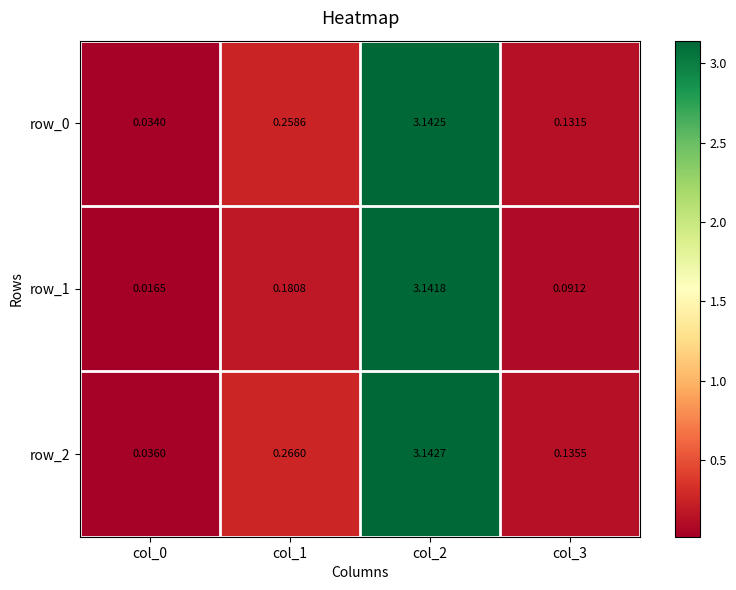

Is the value of row_1 at col_1 greater than the value of row_0 at col_0?

Yes